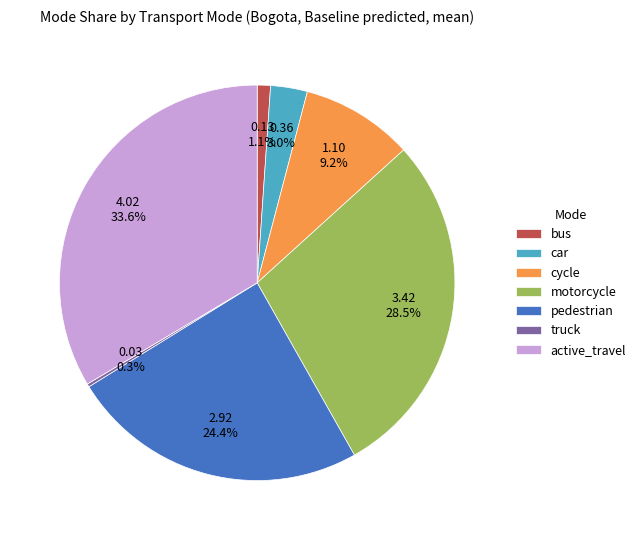

Which category has the biggest portion of the pie?

active_travel